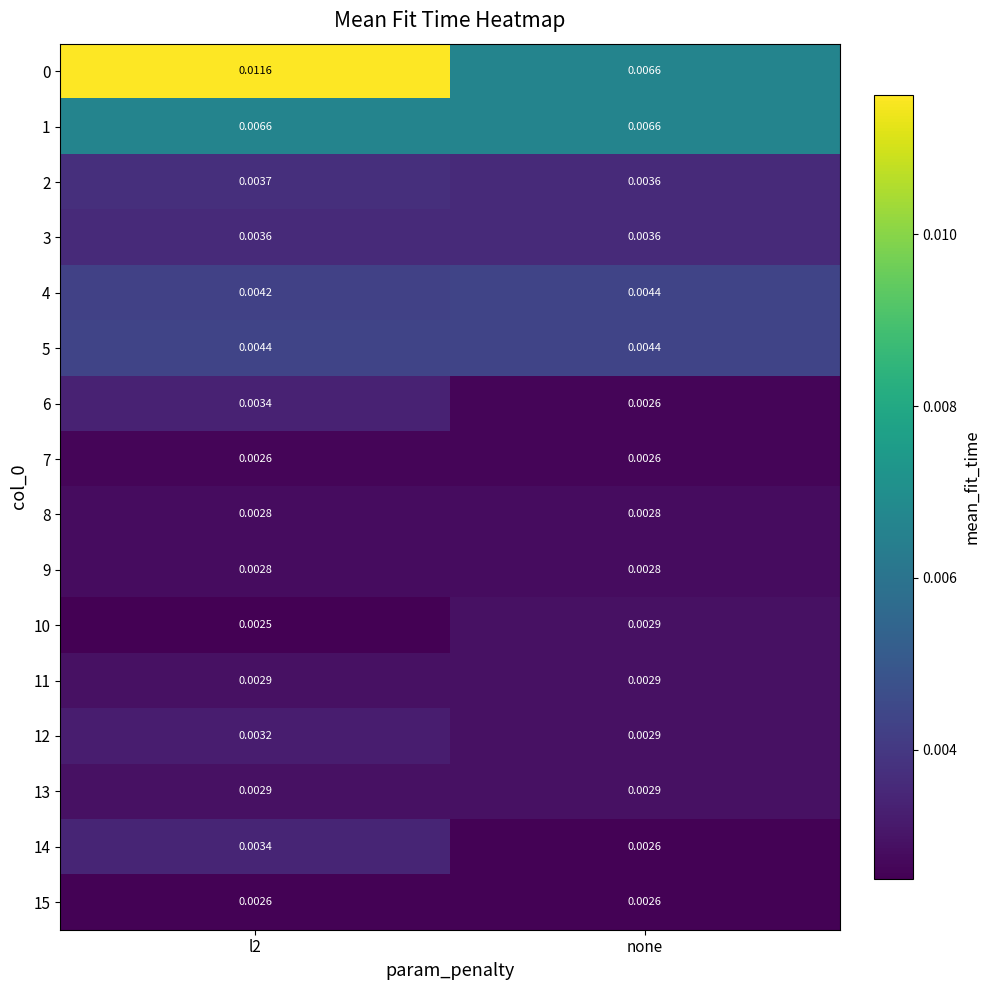

Is the value of 14 at l2 greater than the value of 5 at none?

No